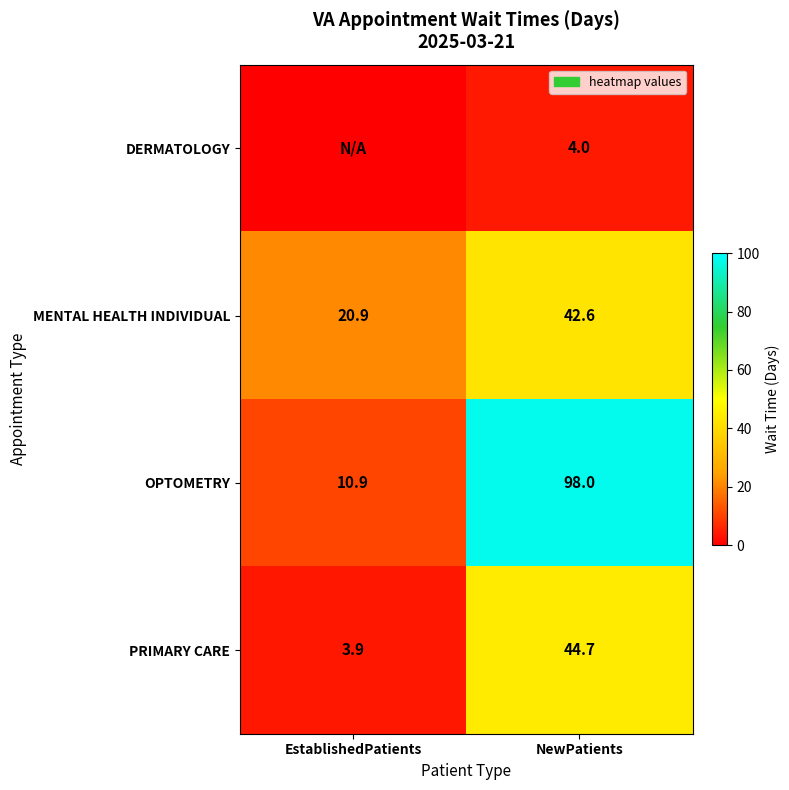

The PRIMARY CARE series shows 5.8 at EstablishedPatients. True or false?

False